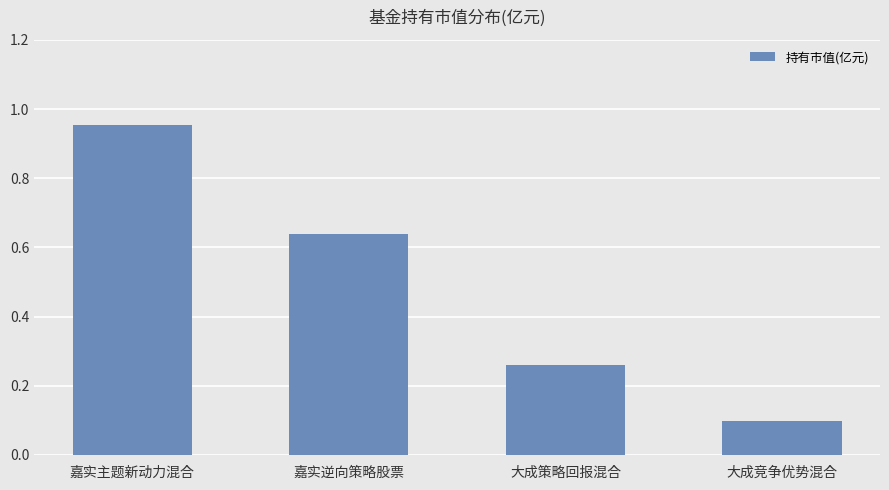

How many data points does each series have?

4